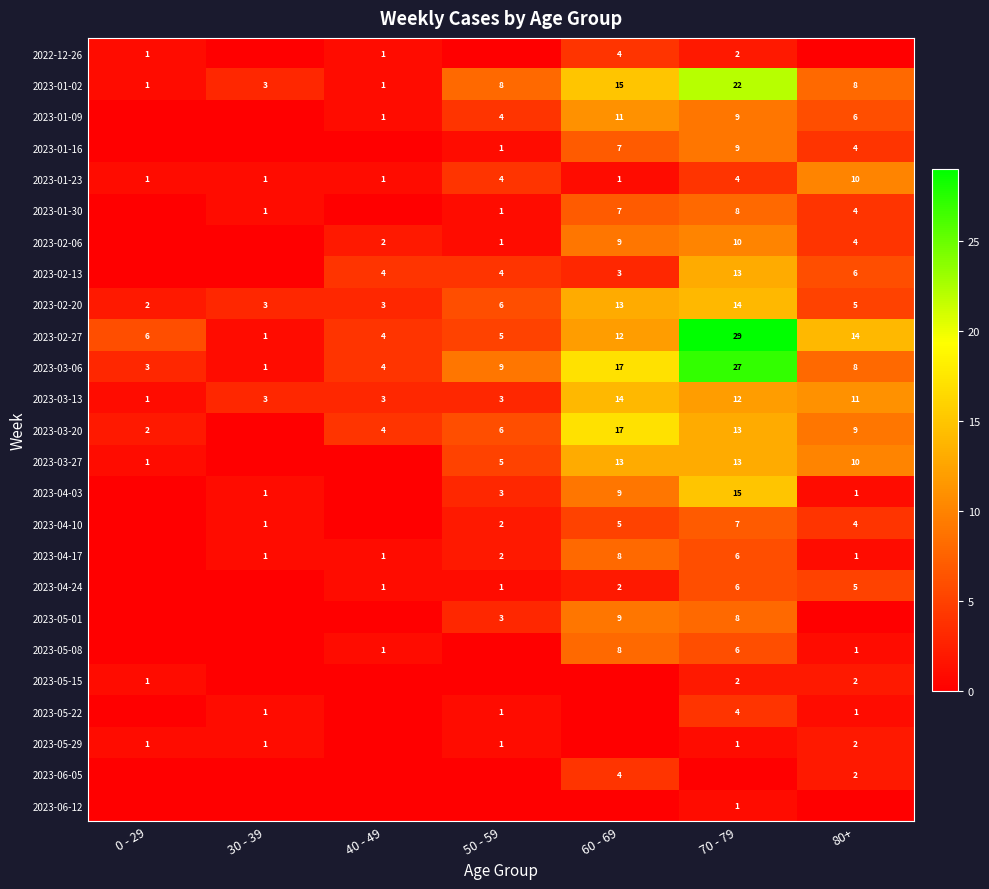

Count the number of data series in this chart.

25